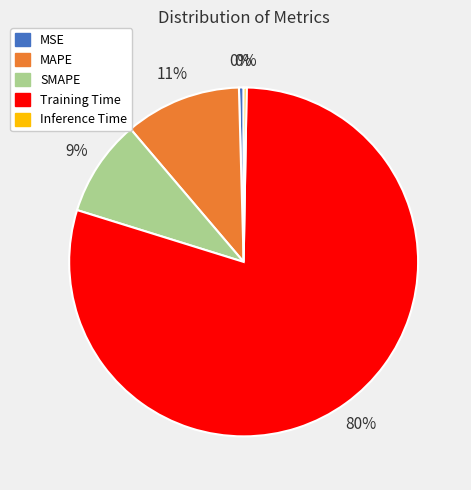

Between SMAPE and MAPE, which is larger?

MAPE